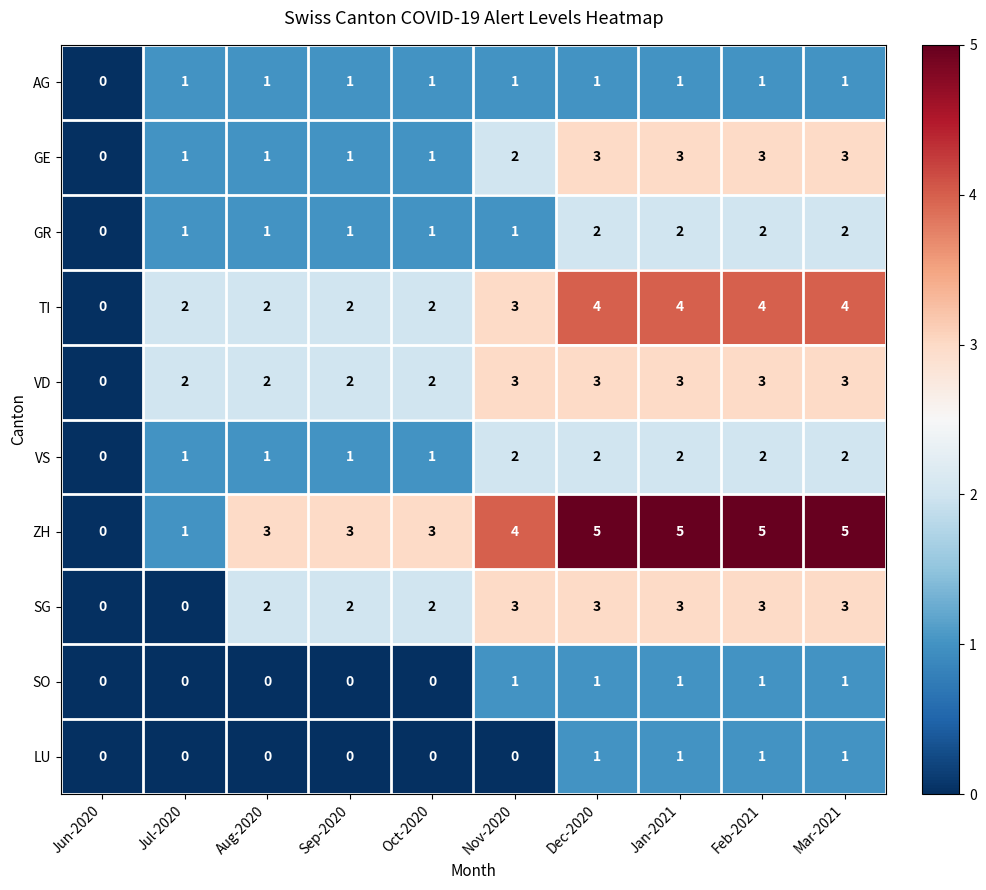

Which series has the widest spread of values?

ZH